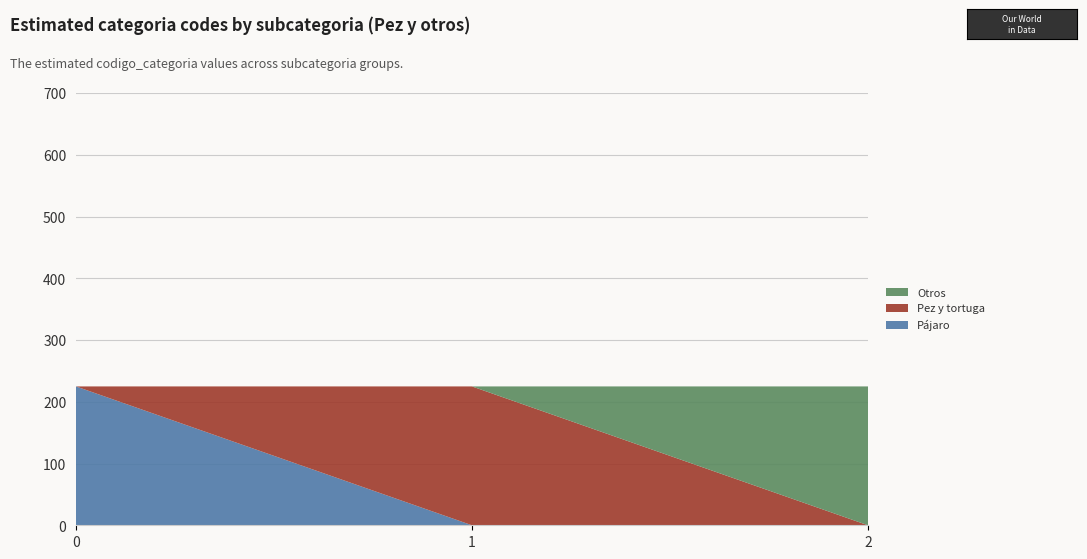

Reading left to right, what are all the values shown in this chart?

Pájaro: 0=225	1=0	2=0
Pez y tortuga: 0=0	1=225	2=0
Otros: 0=0	1=0	2=225